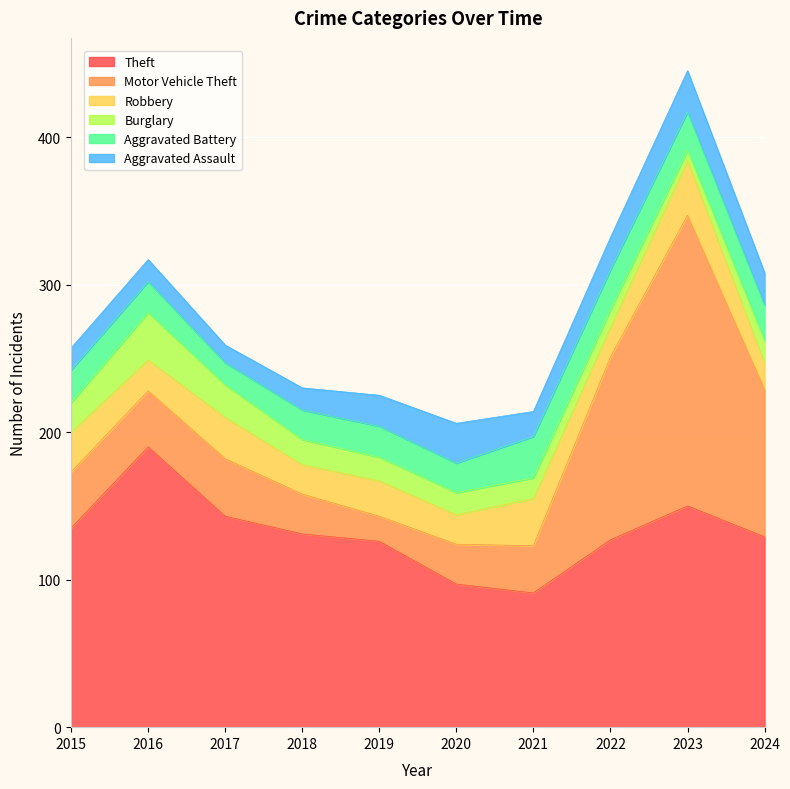

How many lines are shown in the chart?

6